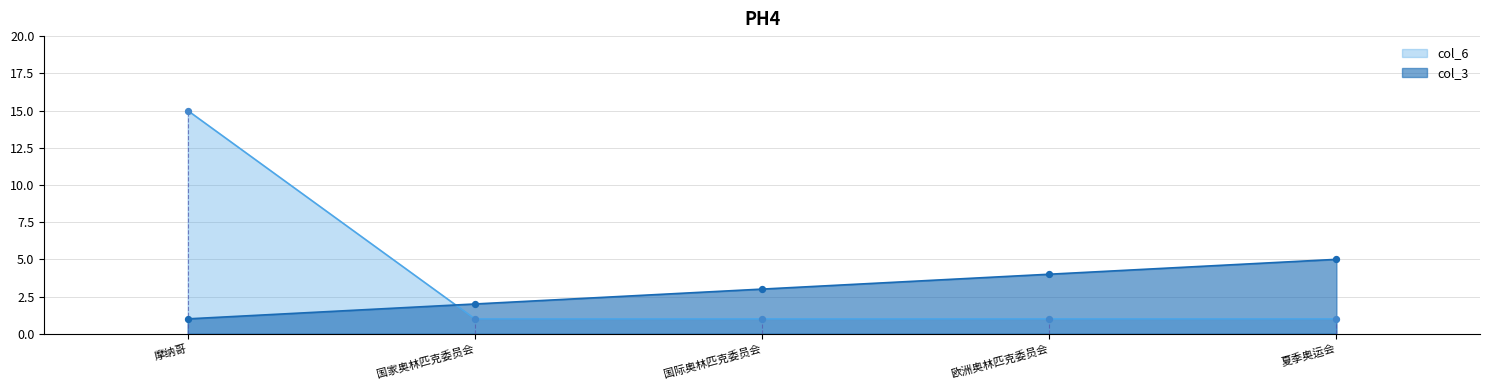

What is the total value across all series at 欧洲奥林匹克委员会?

5